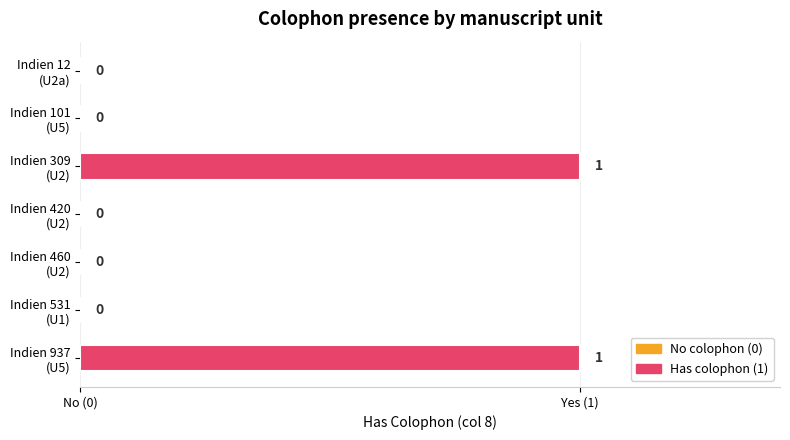

How many values are above zero?

2